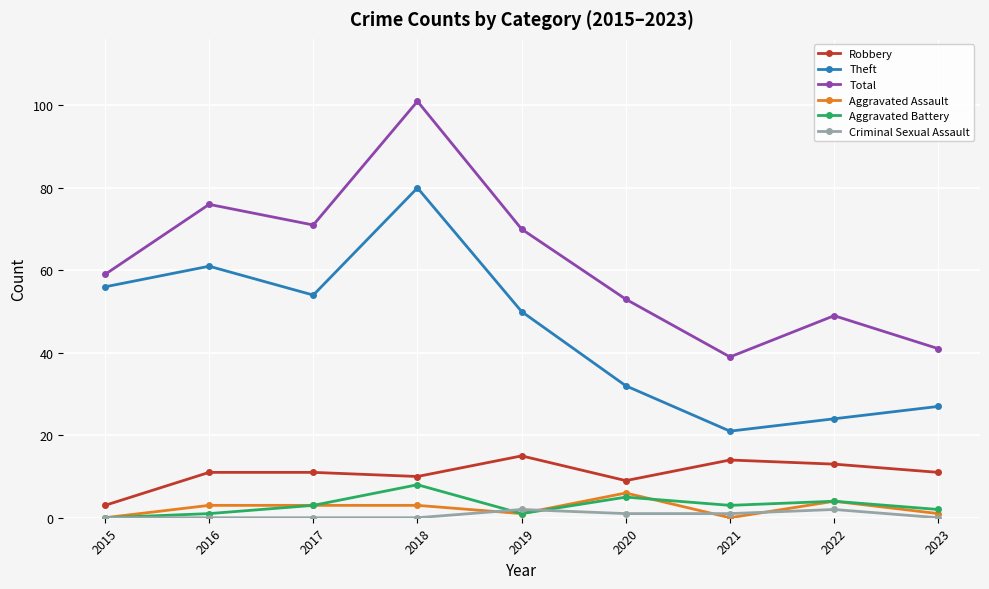

Reading left to right, what are all the values shown in this chart?

Robbery: 2015=3	2016=11	2017=11	2018=10	2019=15	2020=9	2021=14	2022=13	2023=11
Theft: 2015=56	2016=61	2017=54	2018=80	2019=50	2020=32	2021=21	2022=24	2023=27
Total: 2015=59	2016=76	2017=71	2018=101	2019=70	2020=53	2021=39	2022=49	2023=41
Aggravated Assault: 2015=0	2016=3	2017=3	2018=3	2019=1	2020=6	2021=0	2022=4	2023=1
Aggravated Battery: 2015=0	2016=1	2017=3	2018=8	2019=1	2020=5	2021=3	2022=4	2023=2
Criminal Sexual Assault: 2015=0	2016=0	2017=0	2018=0	2019=2	2020=1	2021=1	2022=2	2023=0